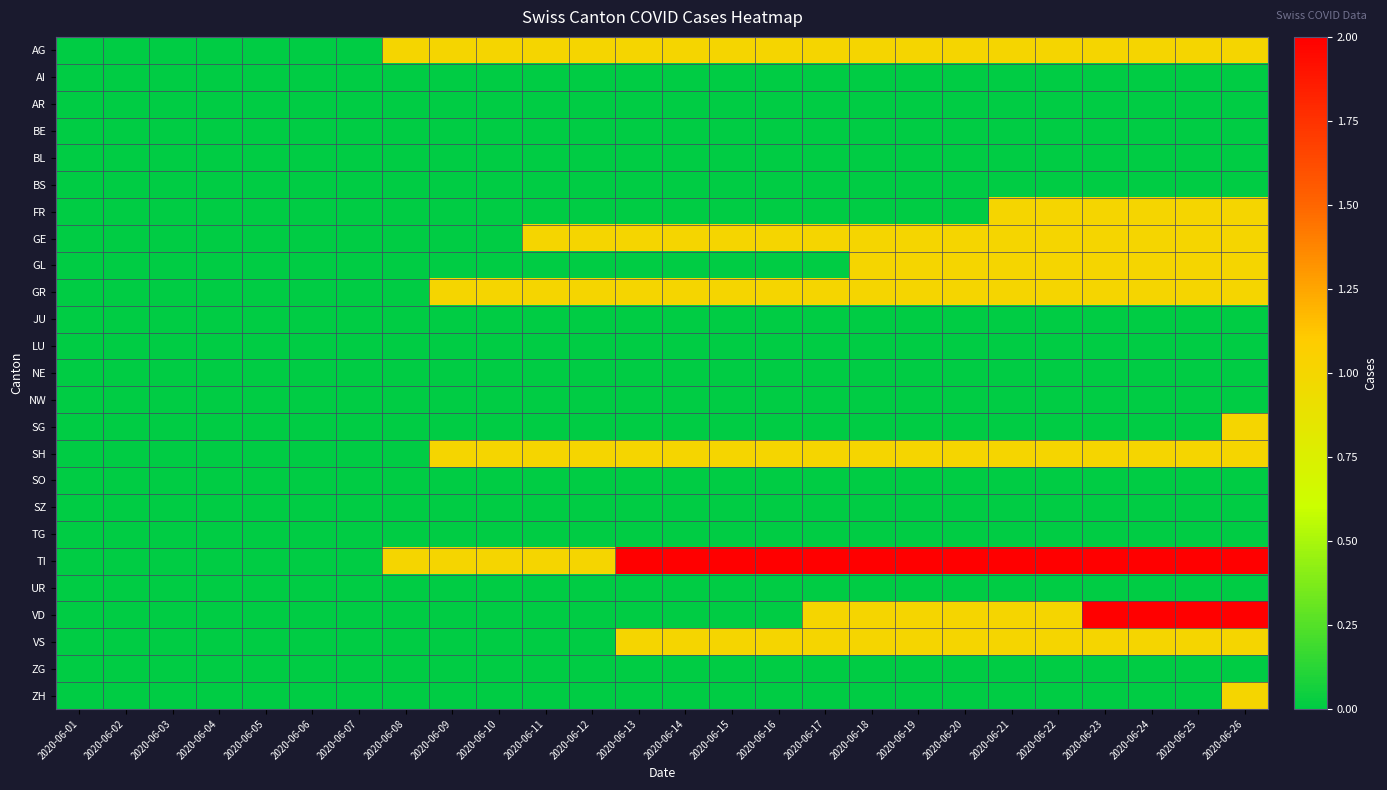

Between 2020-06-05 and 2020-06-17, which is larger?

2020-06-17